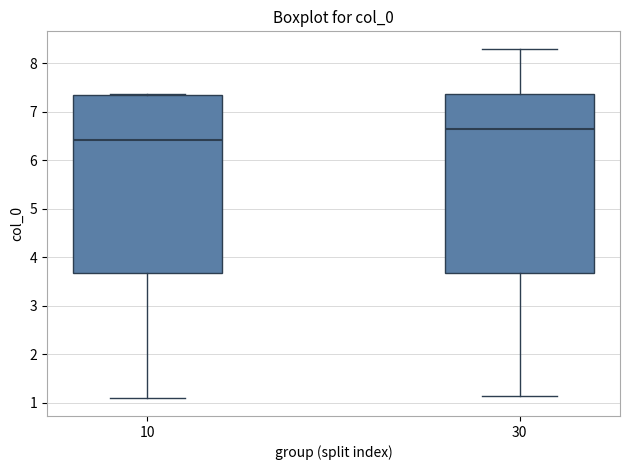

Reading left to right, read every box against the y-axis: the position of its median line, the range the box covers, and the ends of its whiskers. The values are not printed on the chart, so give them approximately, as read against the axis.

10: median 6.4, box 3.7 to 7.4, whiskers 1.1 to 7.4
30: median 6.6, box 3.7 to 7.4, whiskers 1.1 to 8.3